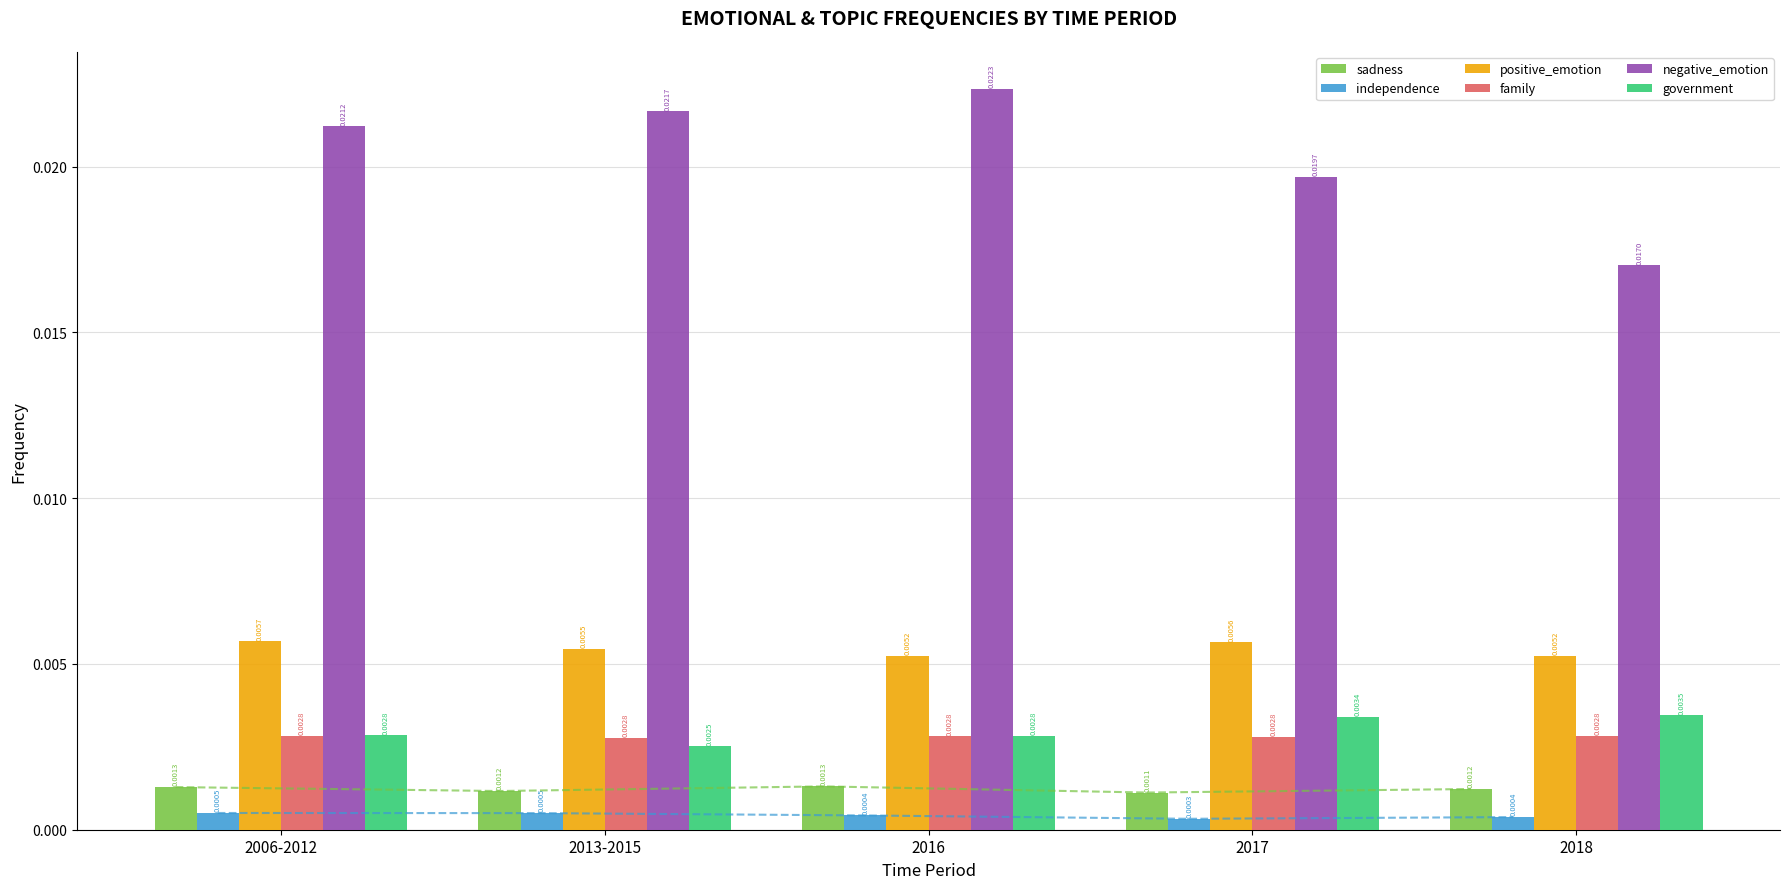

At 2016, list the series in order from smallest to largest.

independence, sadness, family, government, positive_emotion, negative_emotion